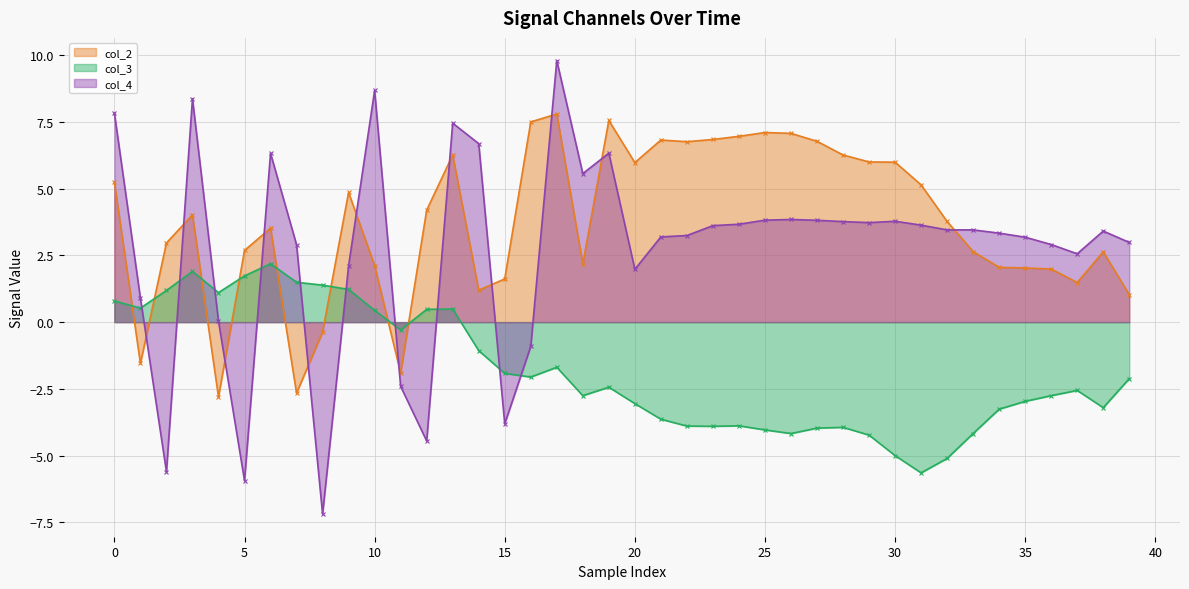

What is the difference between the maximum and minimum values in the col_4 series?

17.0